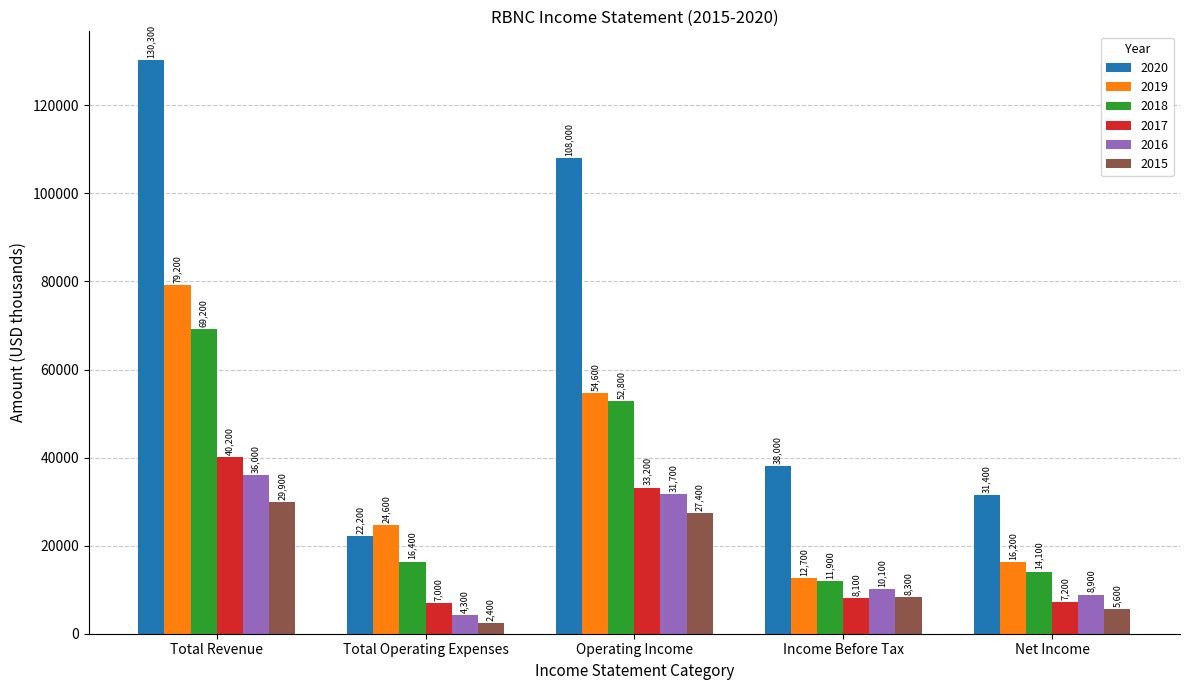

What is the total value across all series at Operating Income?

307700